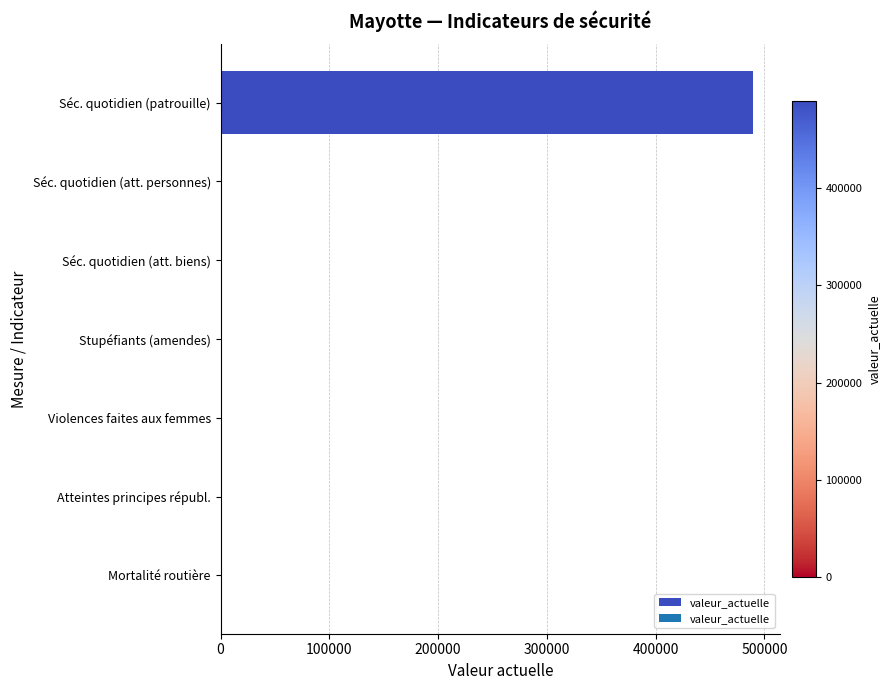

Between Séc. quotidien (patrouille) and Stupéfiants (amendes), which is larger?

Séc. quotidien (patrouille)